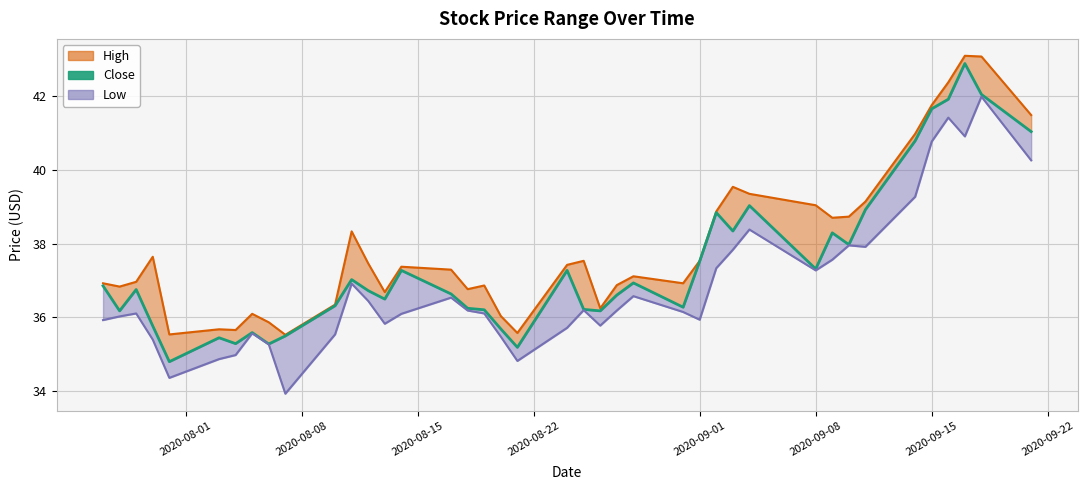

Reading left to right, what are all the values shown in this chart?

36.9	36.2	36.8	35.8	34.8	35.4	35.3	35.6	35.3	35.5	36.3	37.0	36.7	36.5	37.3	36.6	36.2	36.2	35.7	35.2	37.3	36.2	36.2	36.6	36.9	36.3	37.5	38.8	38.3	39.0	37.3	38.3	38.0	38.9	40.8	41.7	41.9	42.9	42.0	41.0